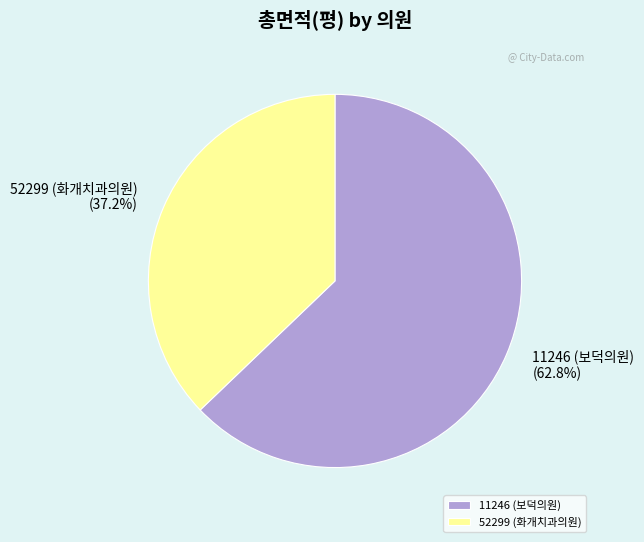

What percentage is the 11246 (보덕의원) slice, to the nearest percent?

63%